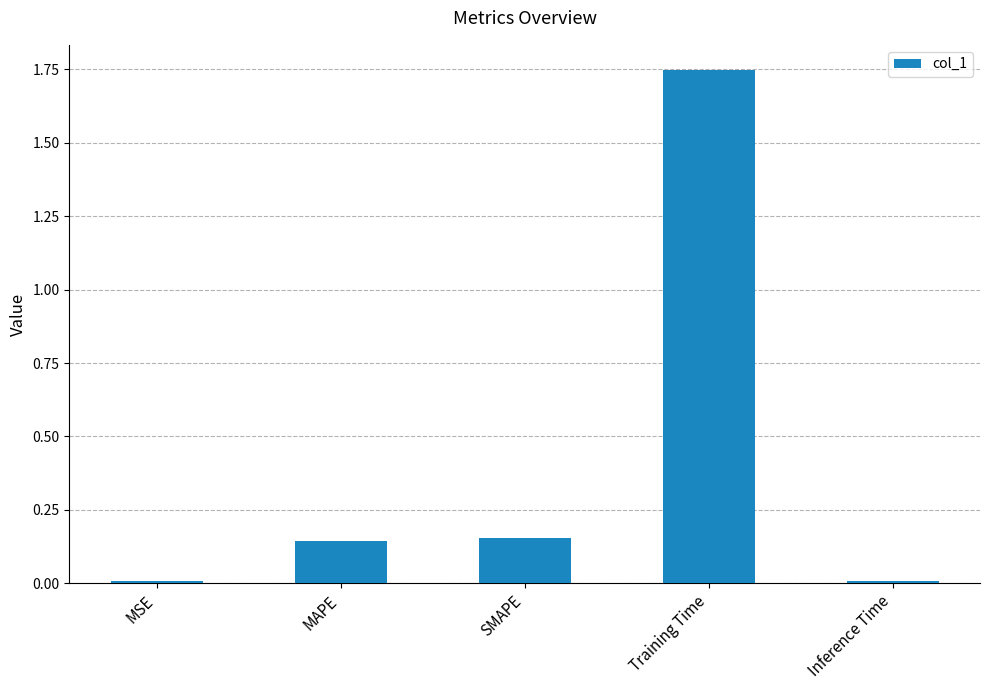

What is the label of the 4th bar from the left?

Training Time